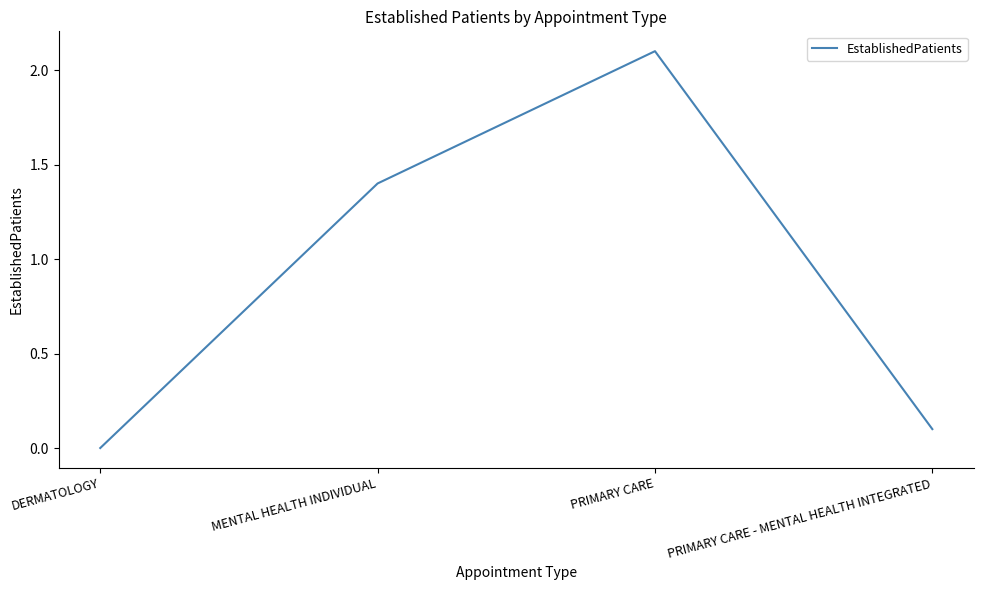

Which label corresponds to the largest value in the chart?

PRIMARY CARE